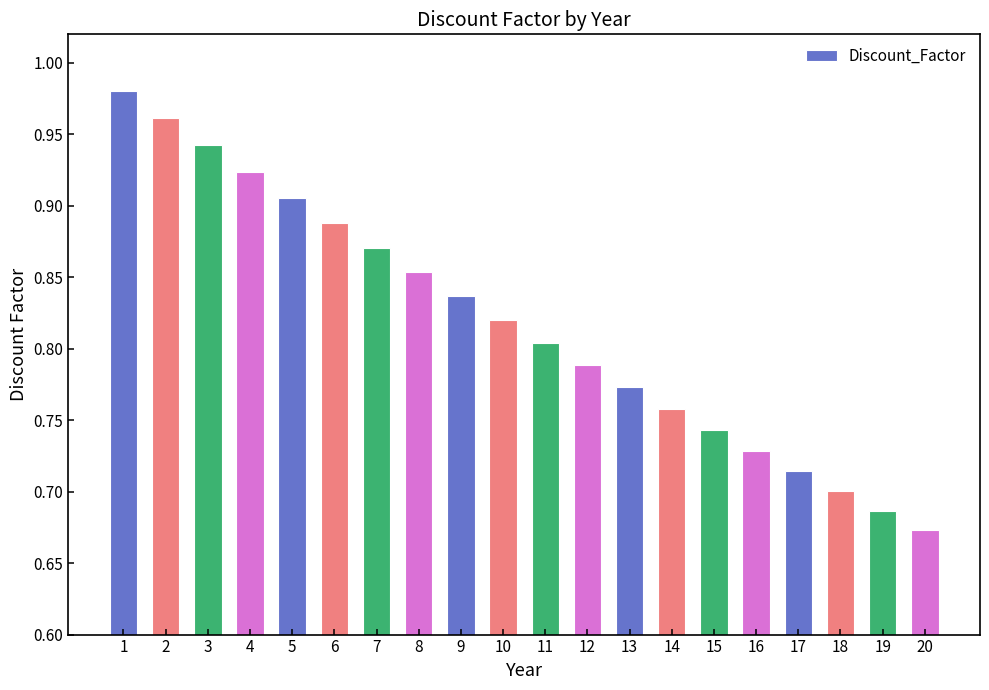

What is the sum of all values?

16.4